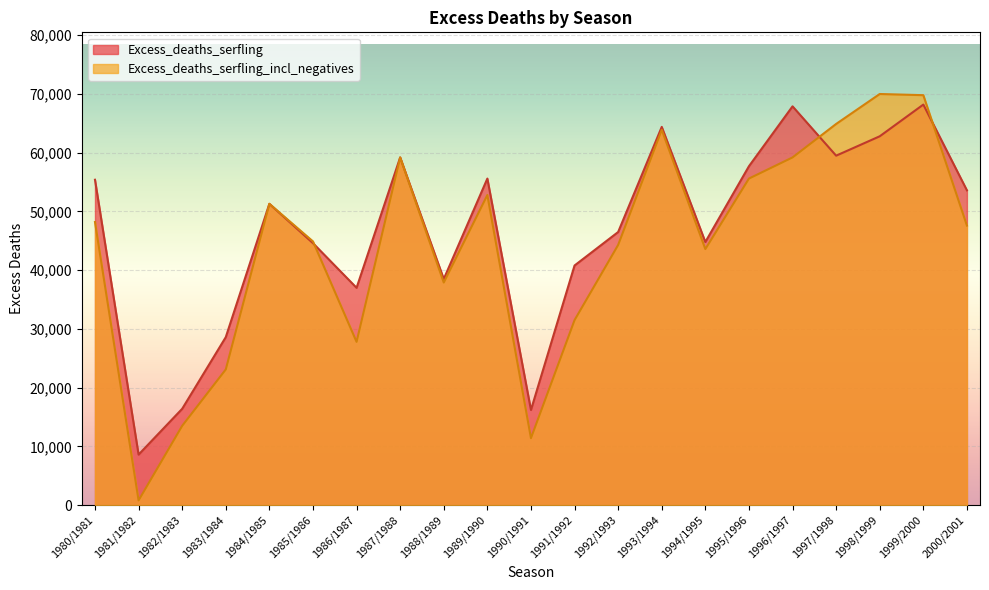

What is the label of the 2nd point from the left?

1981/1982